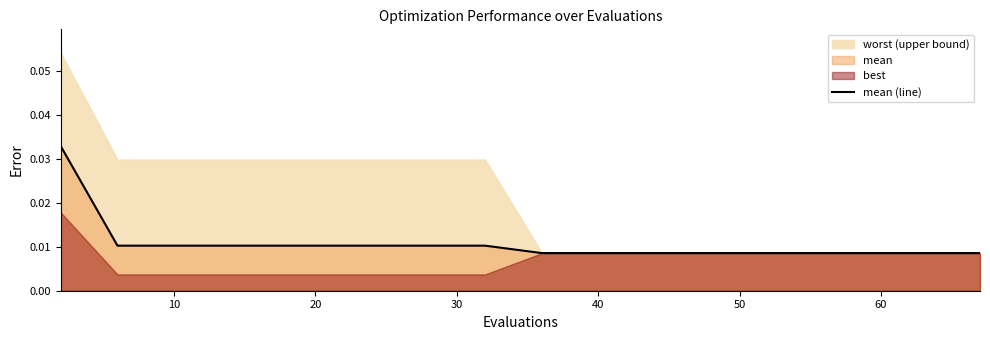

True or false: the data shows 0.0 at 50.

True